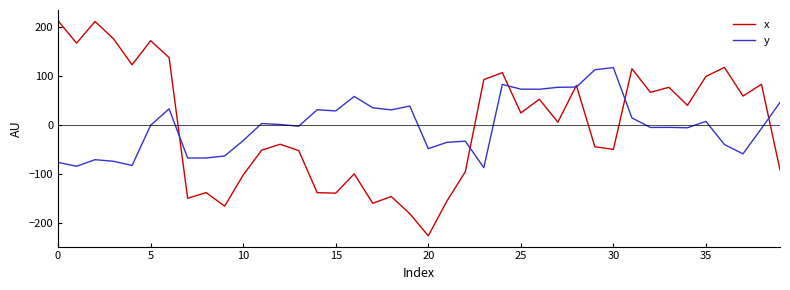

What are all the series names shown in the legend?

x, y